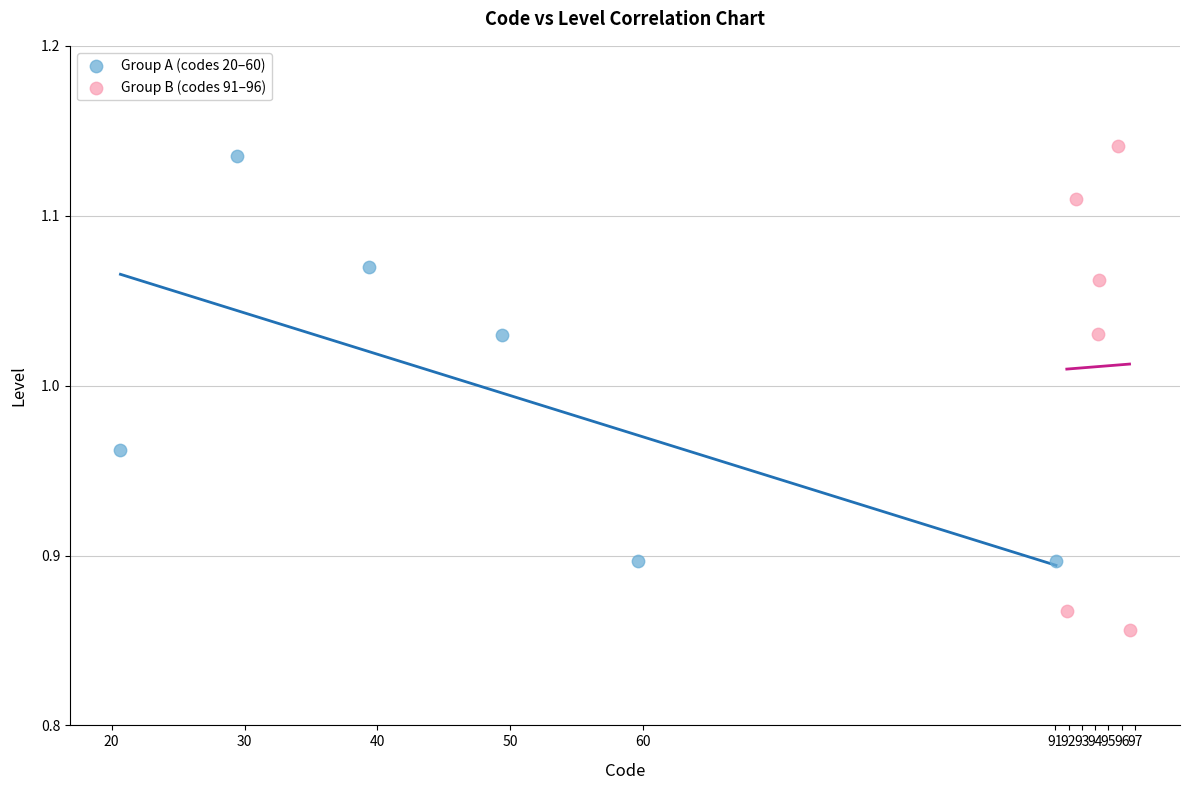

Which series reaches the minimum Y coordinate?

Group B (codes 91–96)